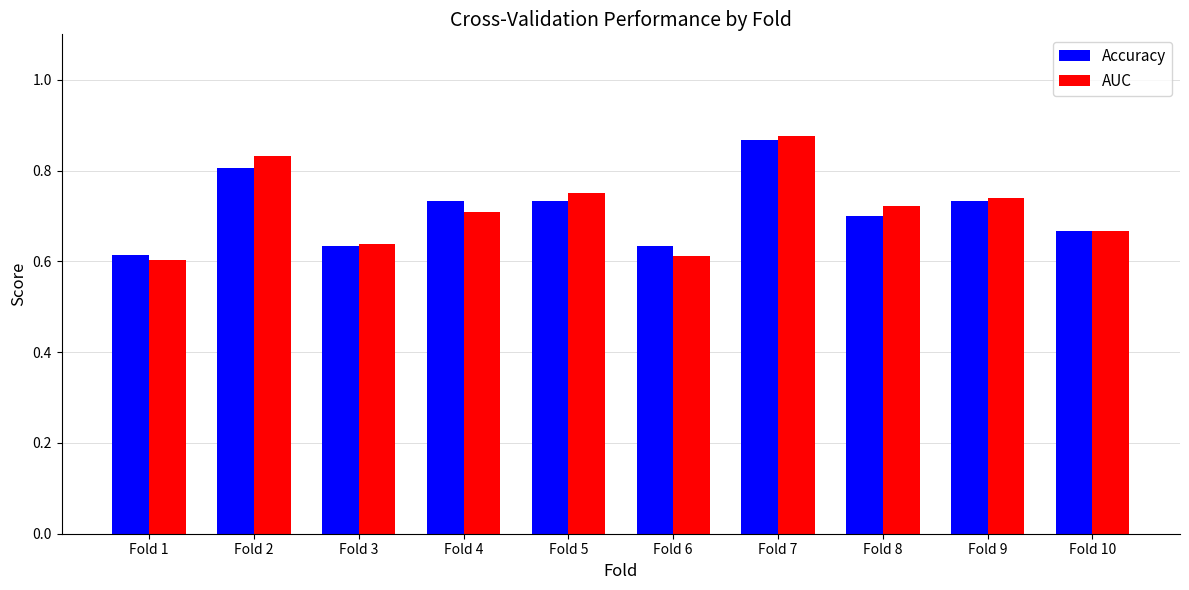

Which category has the highest value across all series?

Fold 7